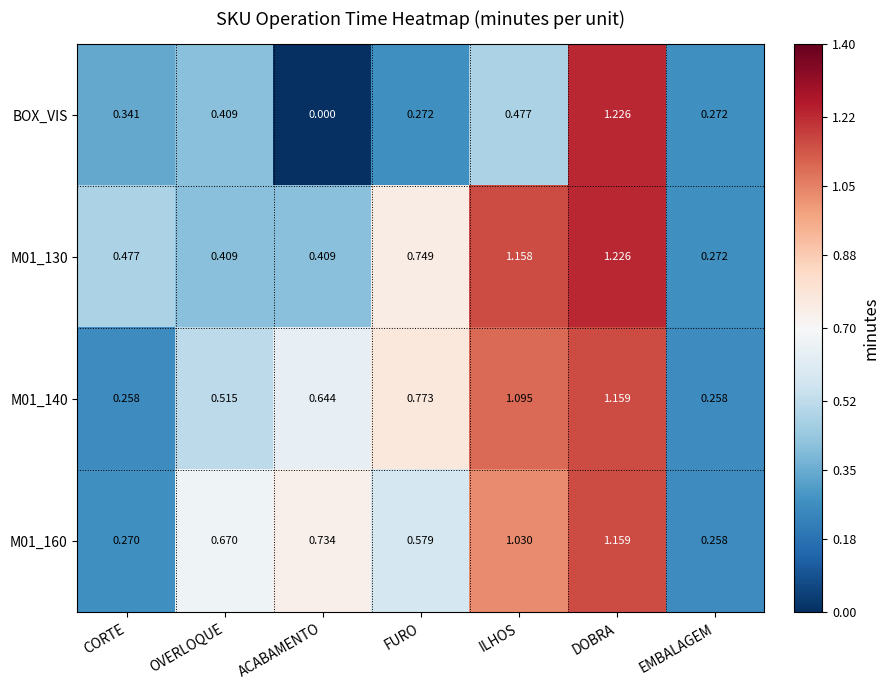

Which series has the largest range (max minus min)?

BOX_VIS